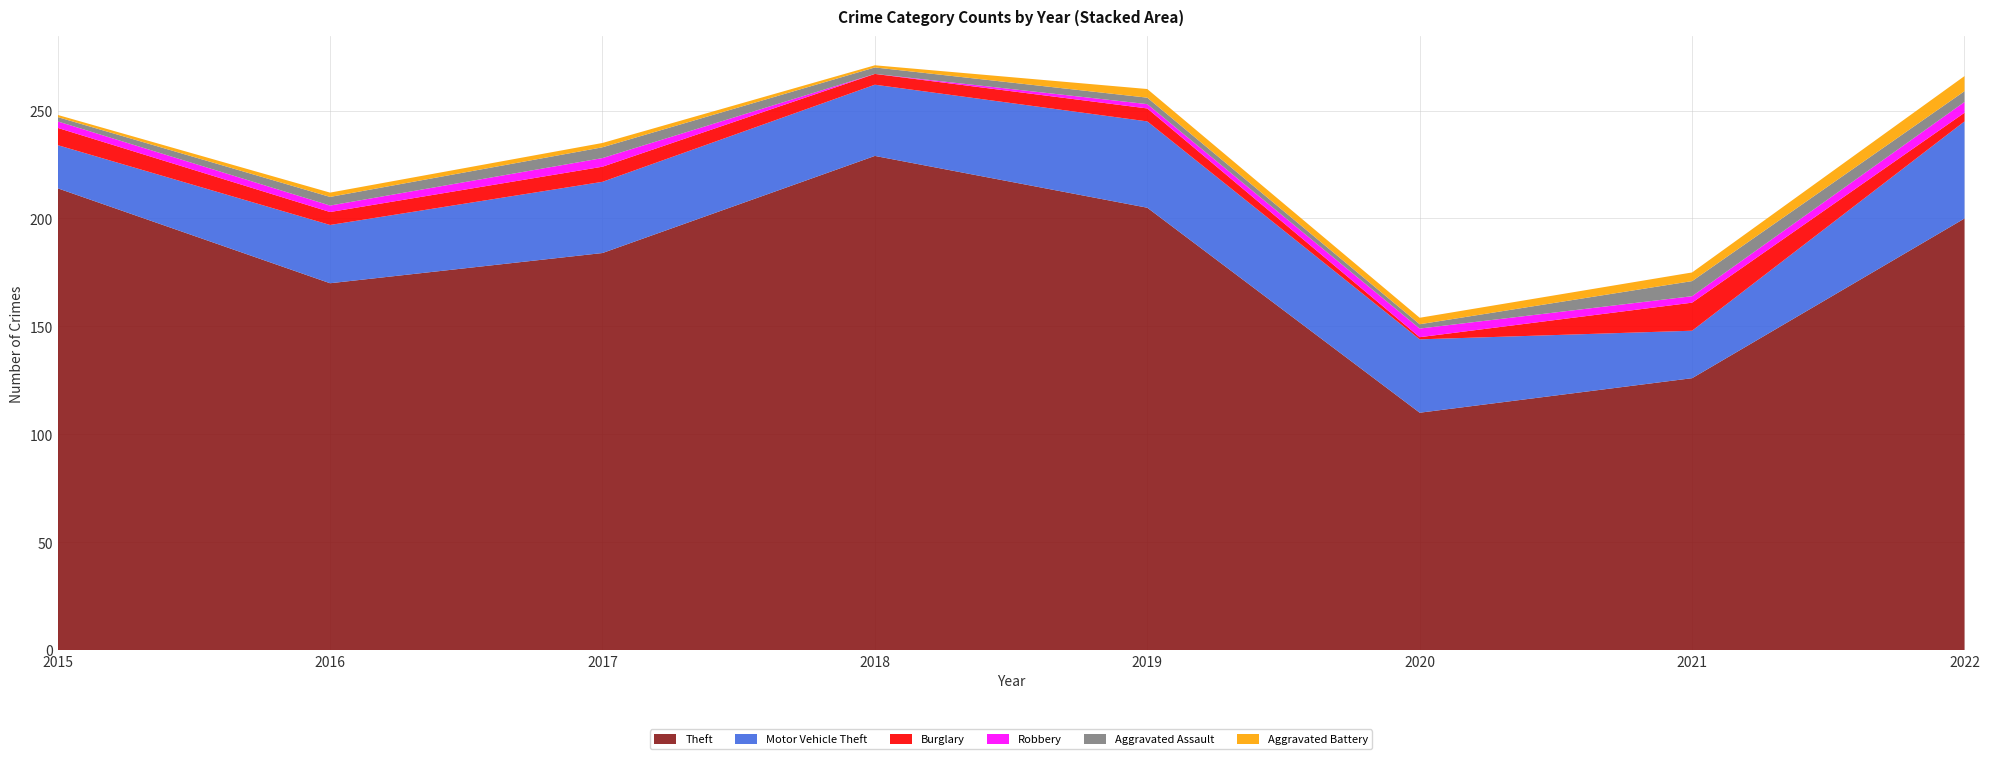

Reading left to right, list all the values displayed in this chart.

Theft: 214	170	184	229	205	110	126	200
Motor Vehicle Theft: 20	27	33	33	40	34	22	45
Burglary: 8	6	7	5	6	1	13	4
Robbery: 3	3	4	0	2	4	3	5
Aggravated Assault: 2	4	5	3	3	2	7	5
Aggravated Battery: 1	2	2	1	4	3	4	7